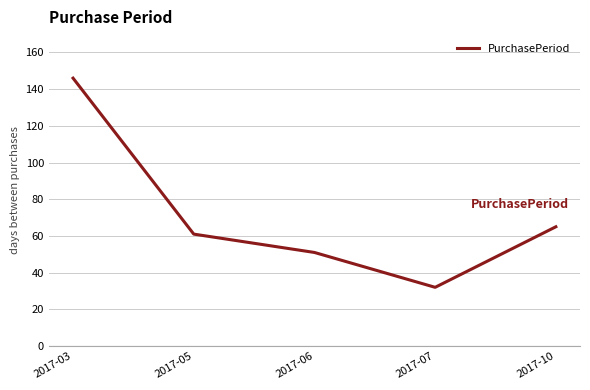

What is the sum of all values?

355